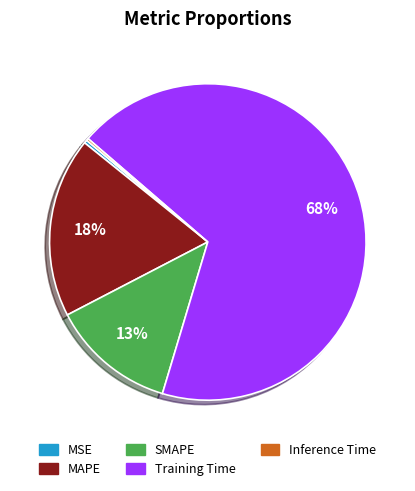

To the nearest percent, what is the average slice percentage?

20%